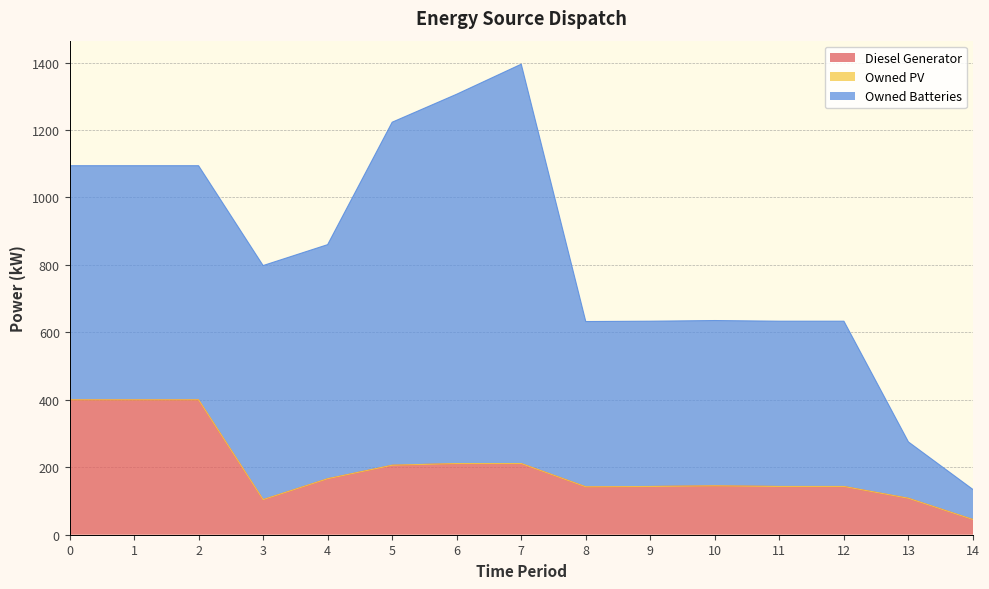

What is the value of the Owned Batteries point at the 15th from the left?

89